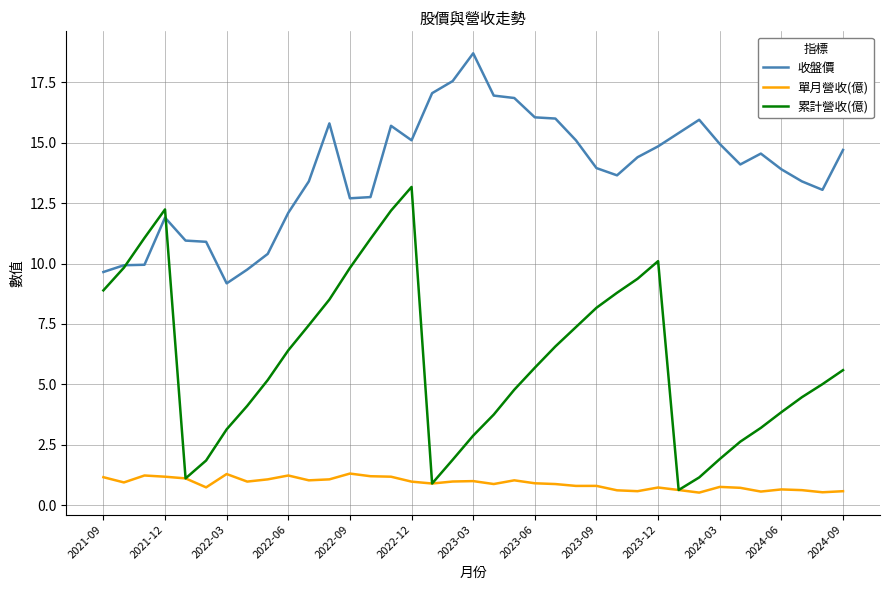

Rank the series by their maximum value, from lowest to highest.

單月營收(億), 累計營收(億), 收盤價